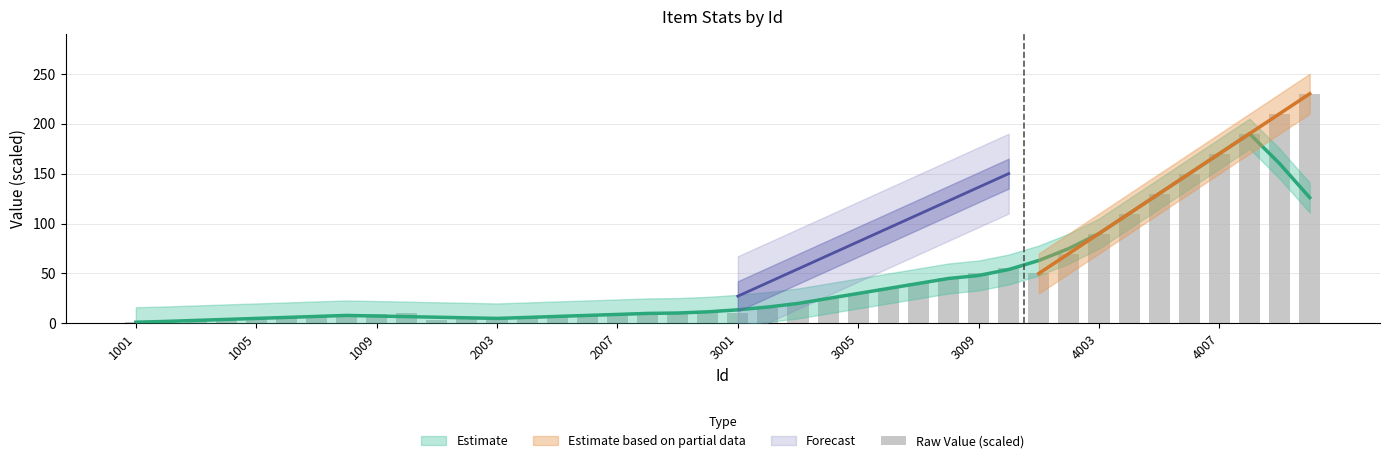

What is the smallest value displayed?

1